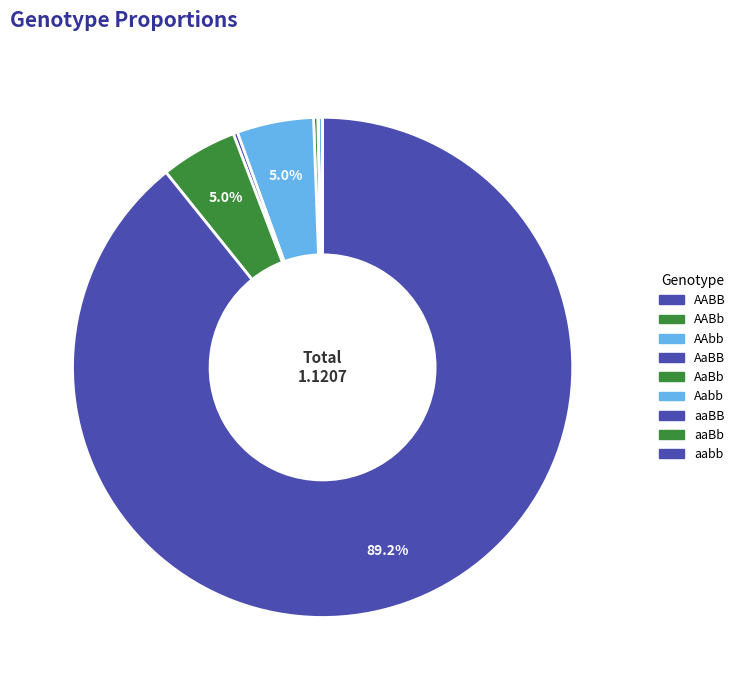

How many slices are in this pie chart?

9